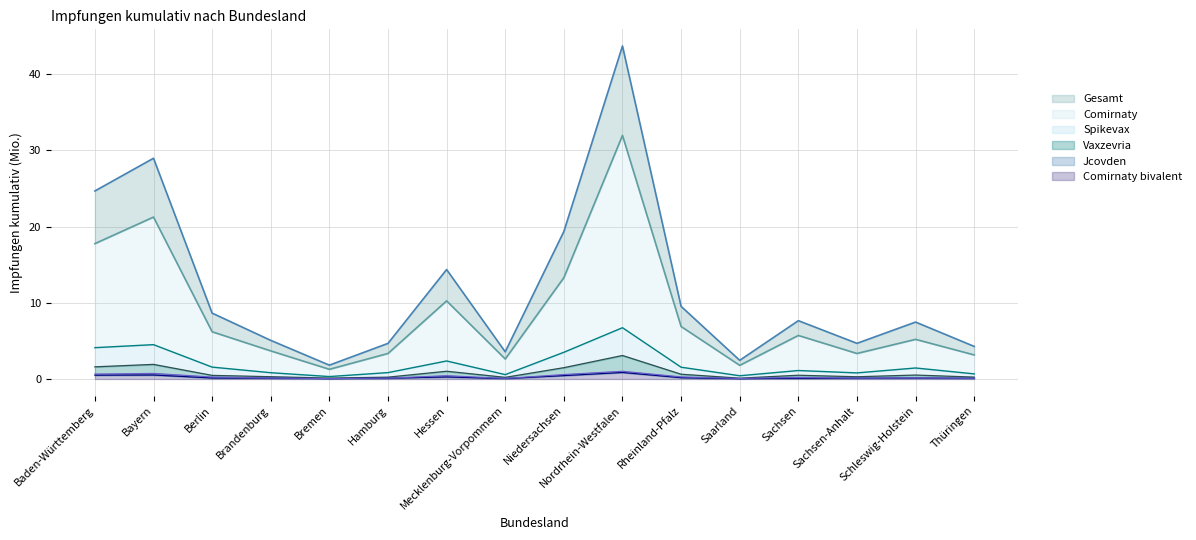

What is the sum of the Comirnaty bivalent values at Saarland and Schleswig-Holstein?

0.2